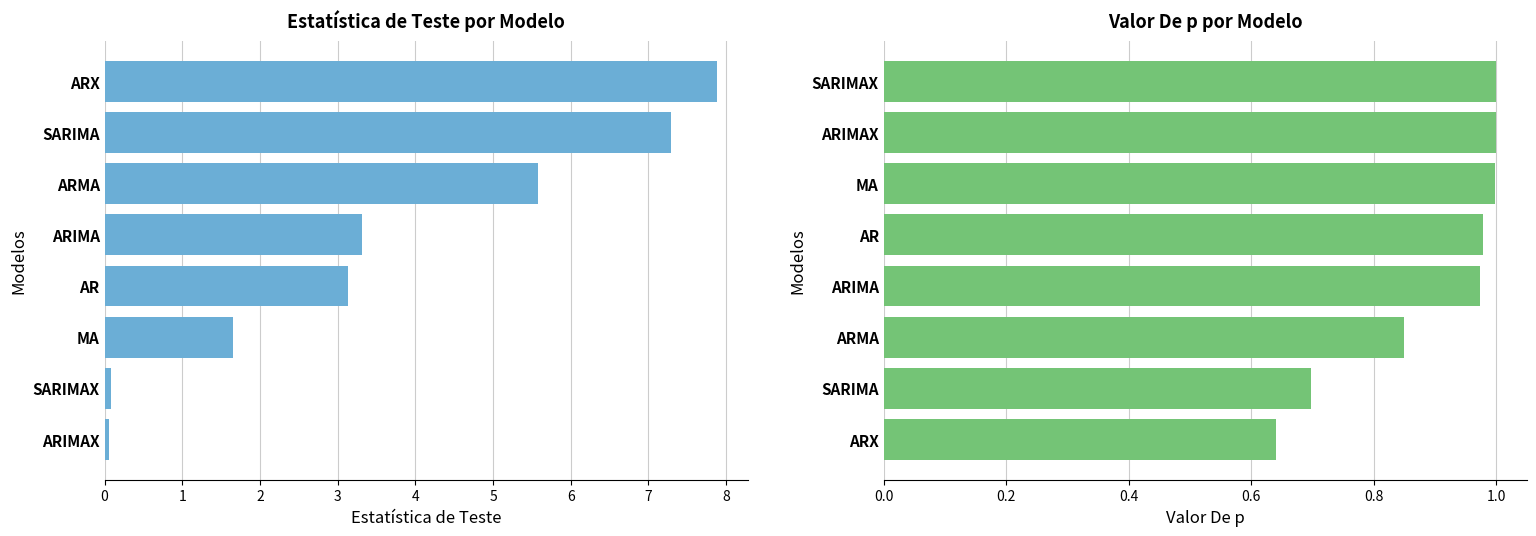

What is the total value across all series at 2?

2.5